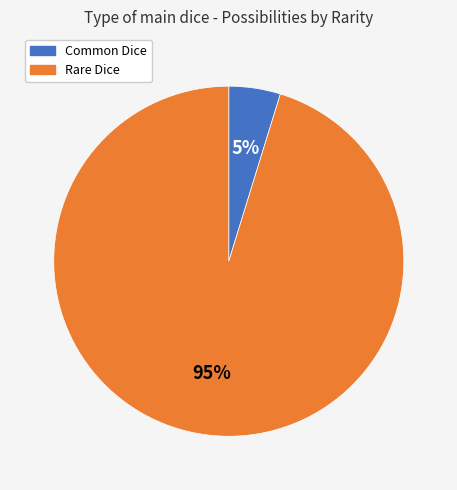

To the nearest percent, what is the difference between the Rare Dice and Common Dice slice percentages?

90%